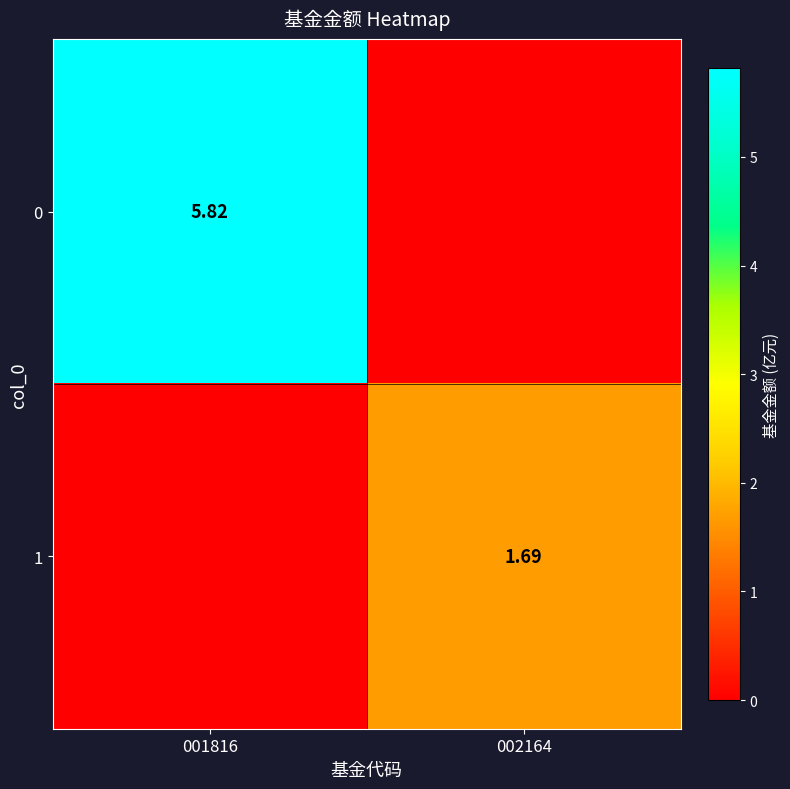

Is it true that 1 equals 2.3 at 002164?

False